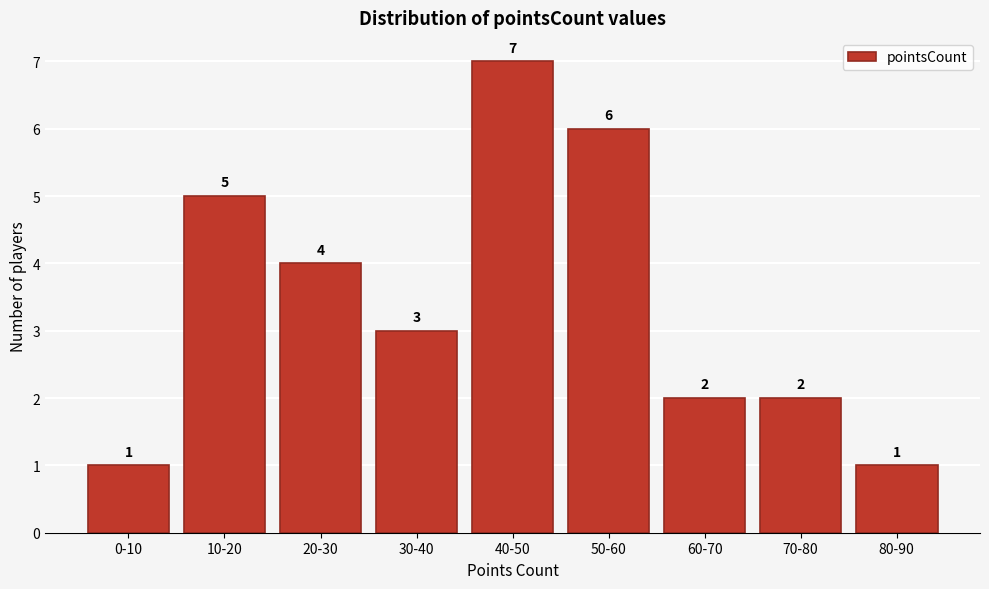

Reading left to right, list all the values displayed in this chart.

1	5	4	3	7	6	2	2	1